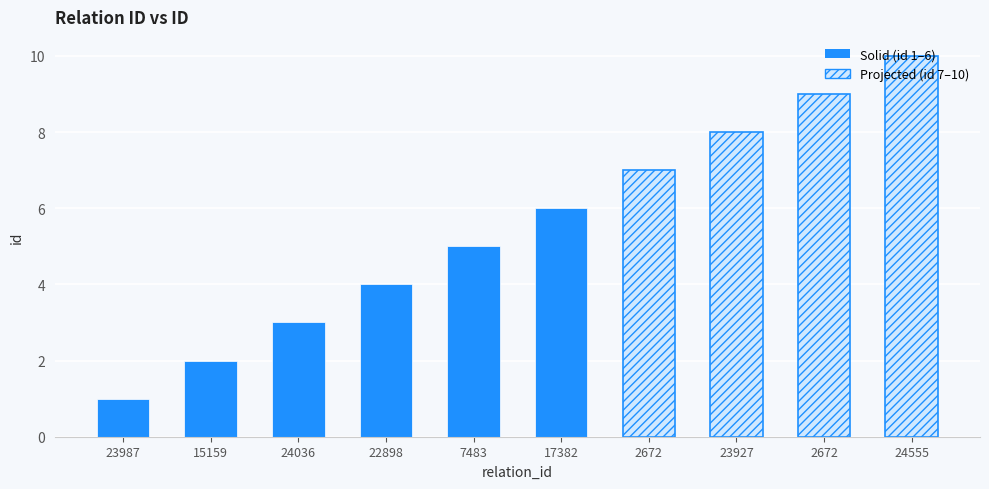

Where is the data nearest to the value 5?

7483